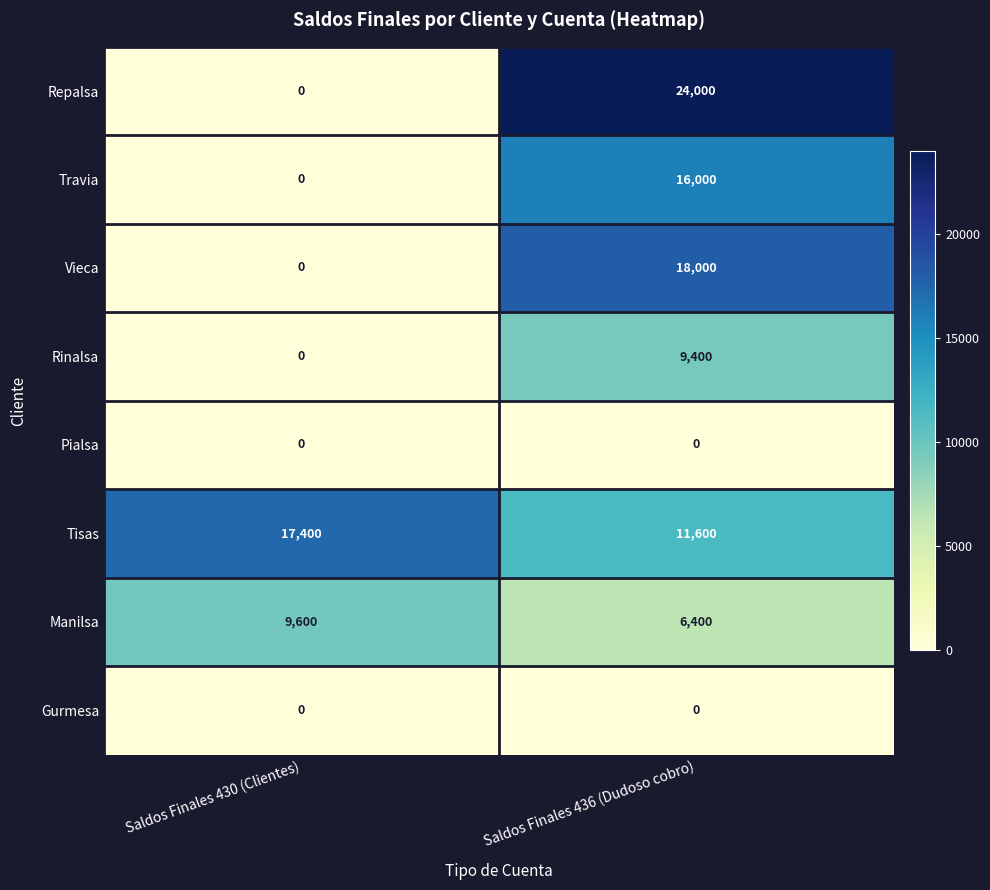

How many categories are shown in the chart?

2